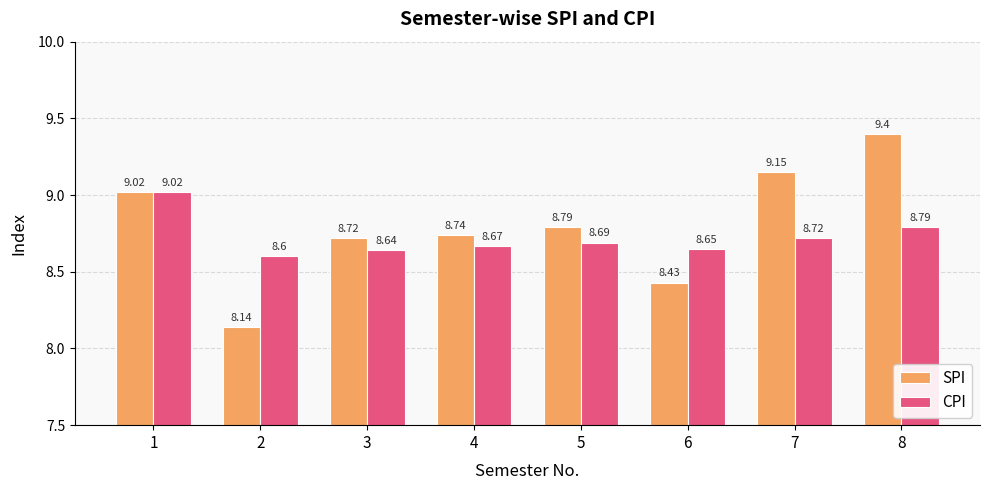

What is the difference between the highest and lowest values at 7?

0.4